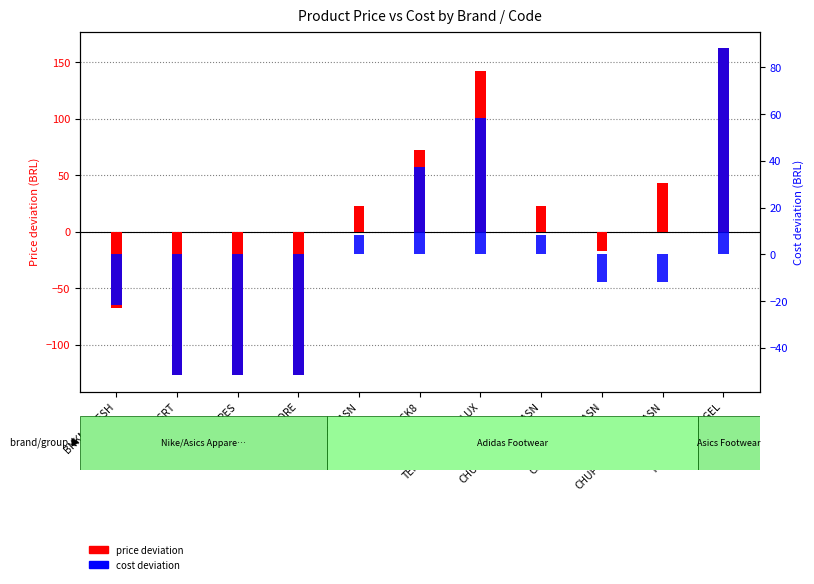

Reading left to right, transcribe all the data shown in this chart.

price: BNKMOMESH=-67.3	CAREGFASRT=-127.3	CREGASFPES=-127.3	CAFASWCORE=-127.3	CHUFUTADIDASN=22.7	TENADIDASSK8=72.7	TENADIDASFRUNLUX=142.7	CHUFOOCAMADIDASN=22.7	CHUFUTINADIDASN=-17.3	CHUFUTINBOTADIDASN=42.7	TENASICSFRUNGEL=162.7
cost: BNKMOMESH=-21.7	CAREGFASRT=-51.7	CREGASFPES=-51.7	CAFASWCORE=-51.7	CHUFUTADIDASN=8.3	TENADIDASSK8=37.3	TENADIDASFRUNLUX=58.3	CHUFOOCAMADIDASN=8.3	CHUFUTINADIDASN=-11.7	CHUFUTINBOTADIDASN=-11.7	TENASICSFRUNGEL=88.3